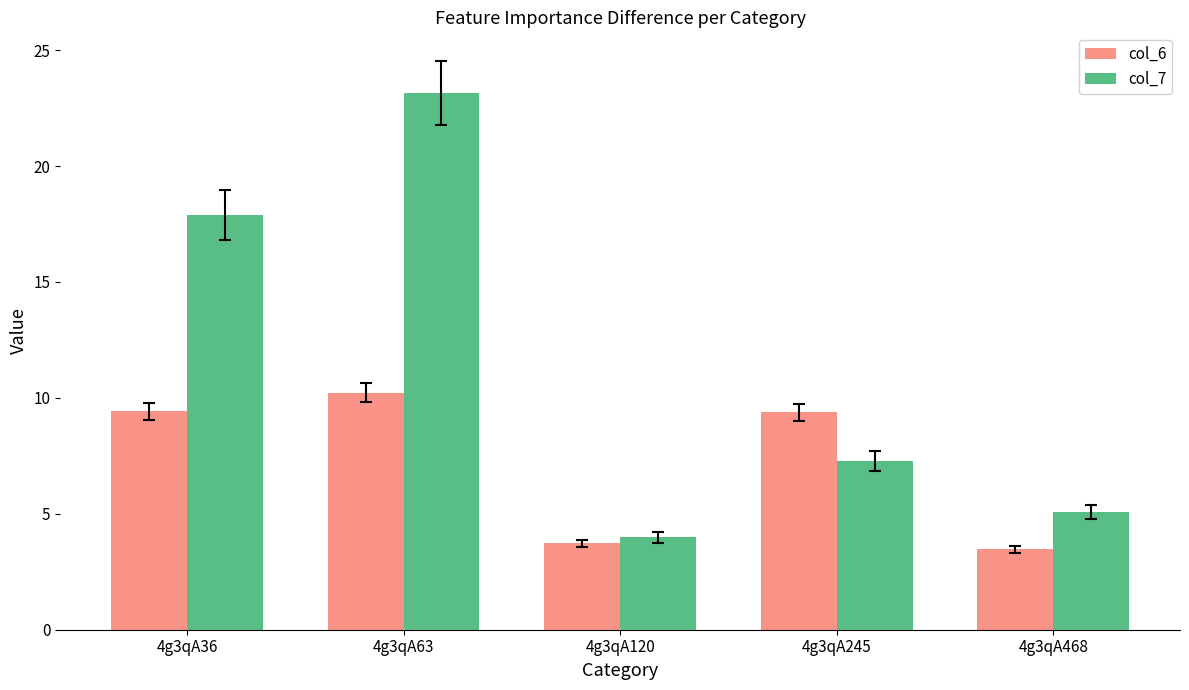

Where is col_7 nearest to the value 13?

4g3qA36